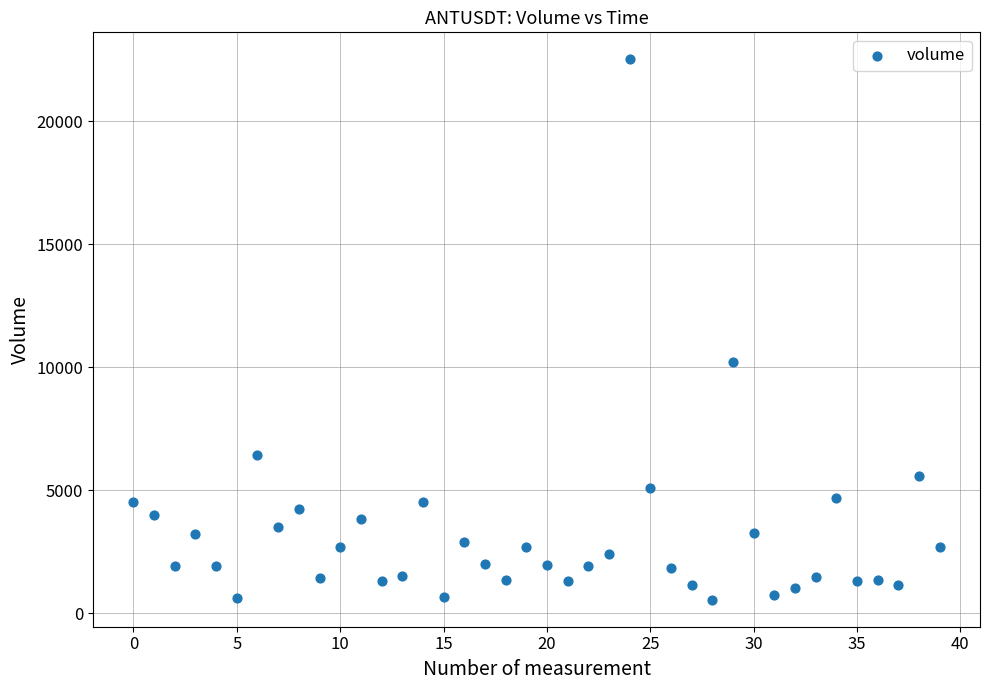

What is the range of Y values (max minus min)?

21970.4